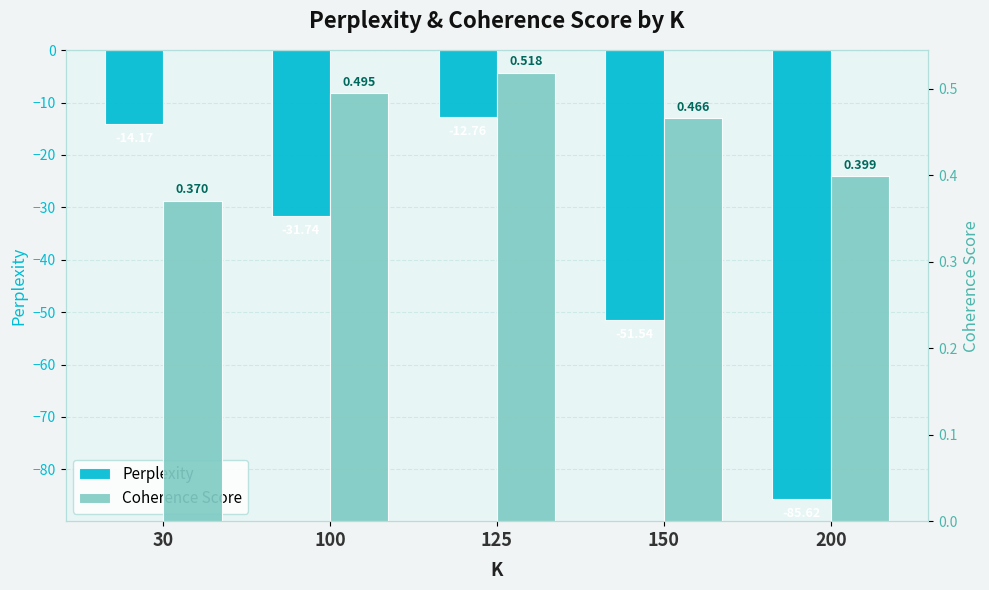

The Perplexity series shows -18.7 at 30. True or false?

False